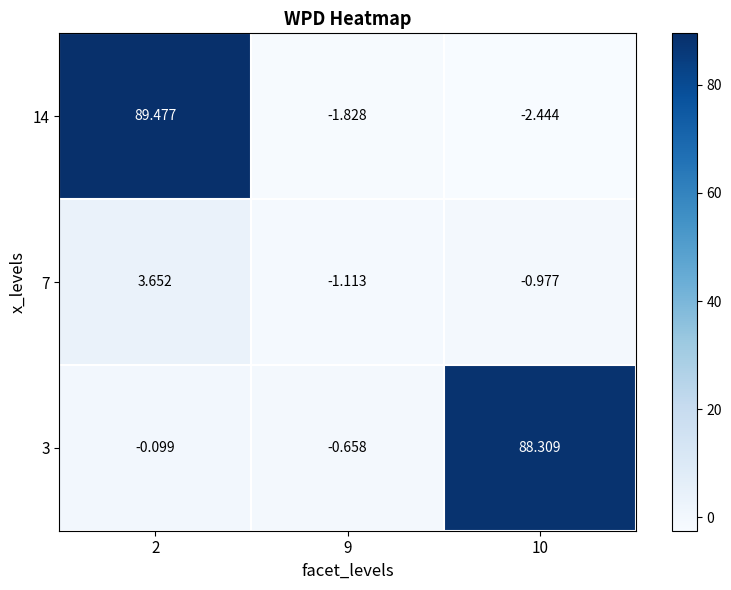

Count the number of categories in the chart.

3